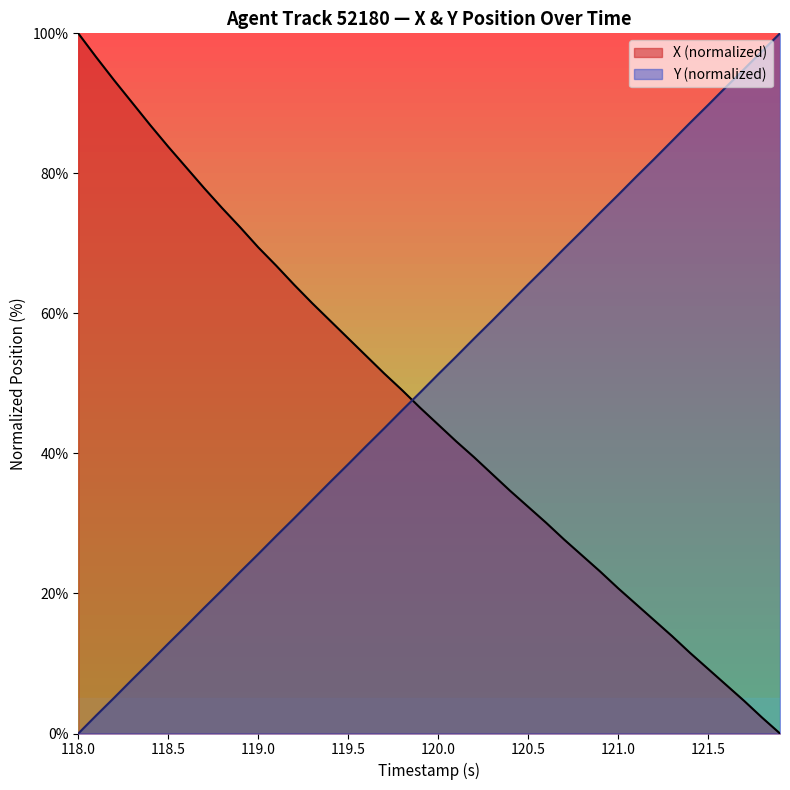

What is the greatest value displayed?

100.0